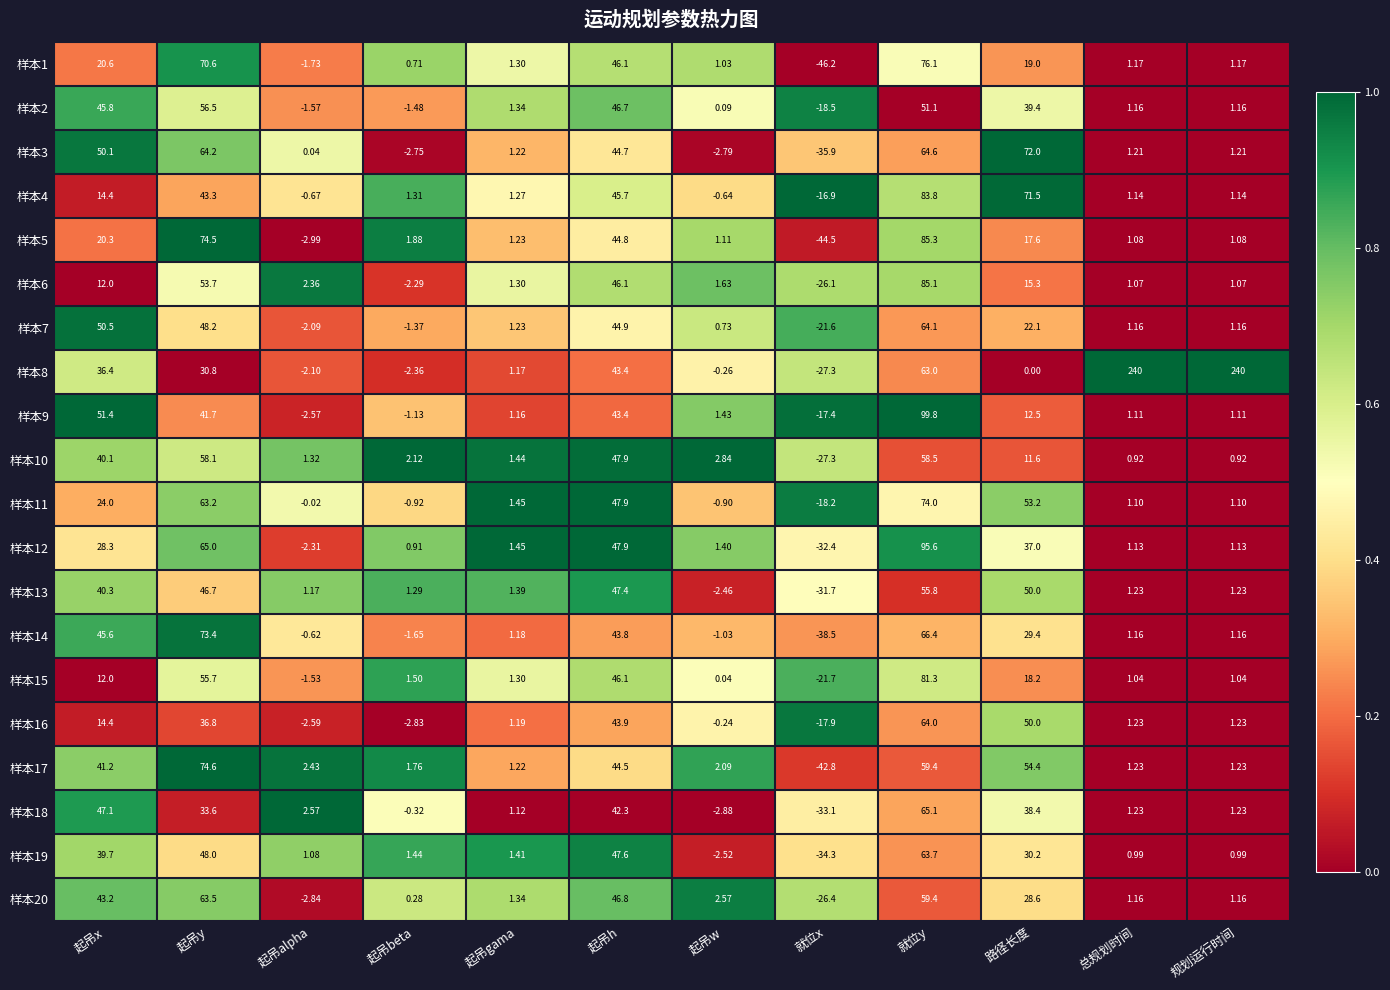

At which category is the sum across all series the highest?

就位y